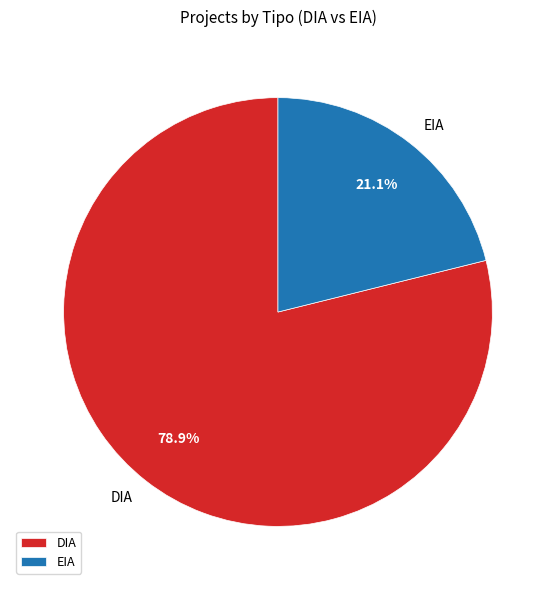

To the nearest percent, what is the difference between the DIA and EIA slice percentages?

58%